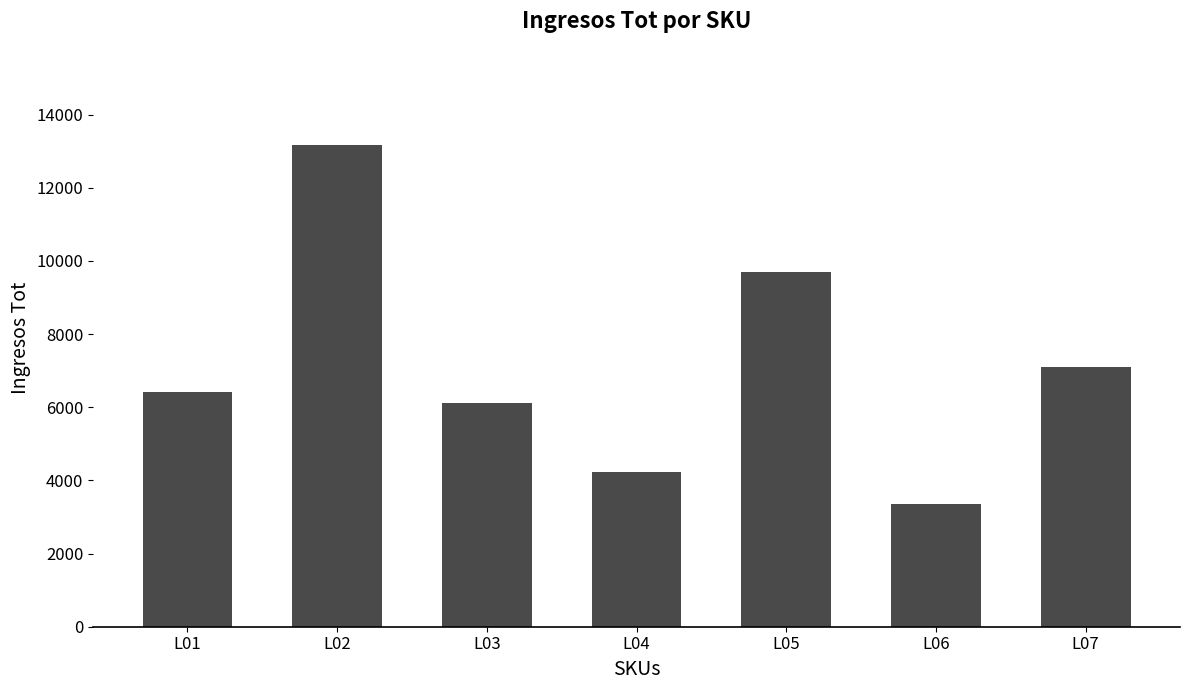

Reading right to left, extract all data points from this chart.

7112.0	3352.9	9701.6	4229.1	6109.0	13167.5	6426.8